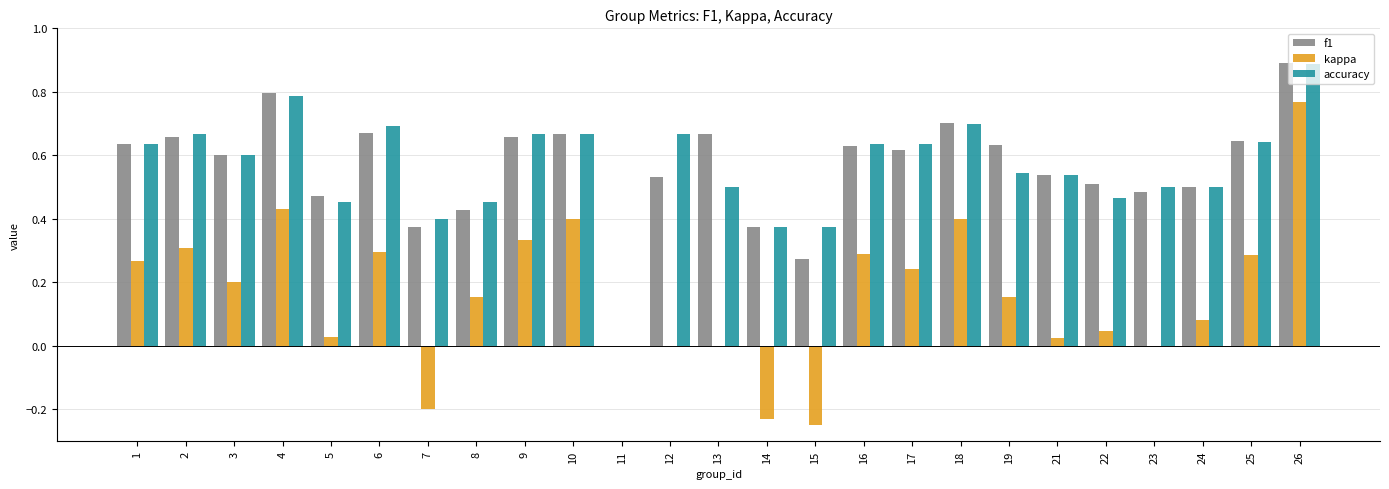

What are all the series names shown in the legend?

f1, kappa, accuracy